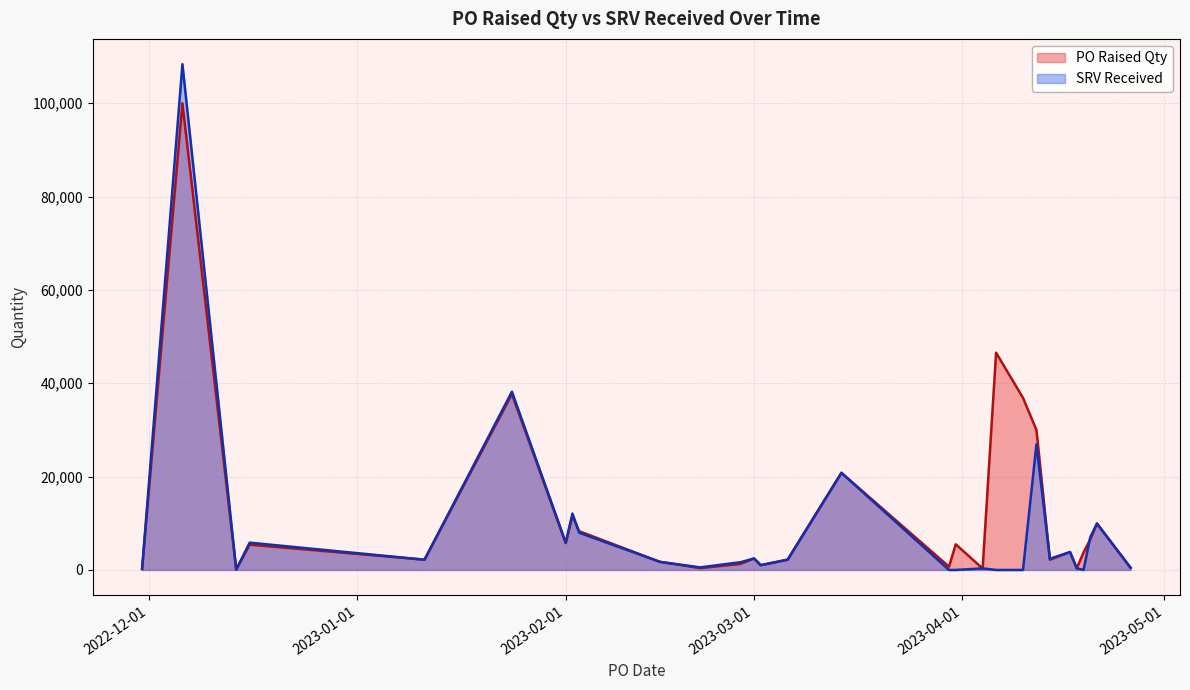

In PO Raised Qty, how many points are lower than both neighbors (excluding endpoints)?

9